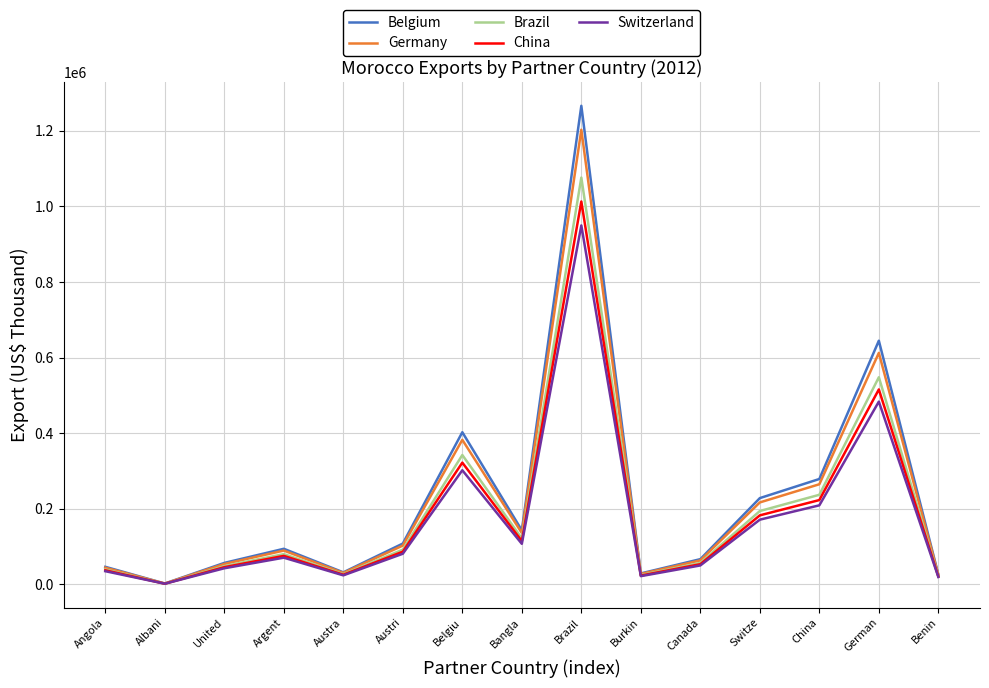

Is it true that Brazil equals 236987.9 at China?

True